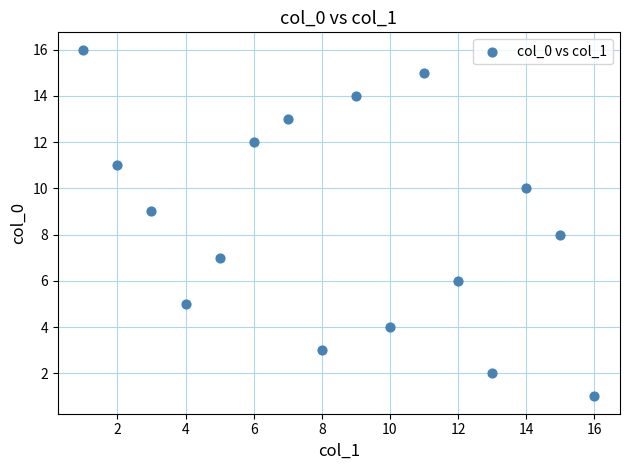

What is the range of Y values (max minus min)?

15